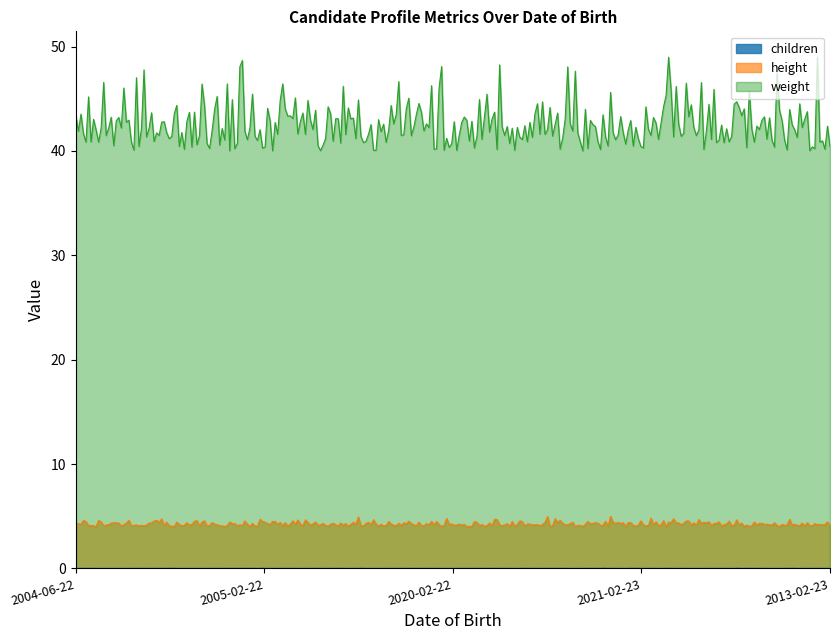

What position from the left is 2020-02-22?

3